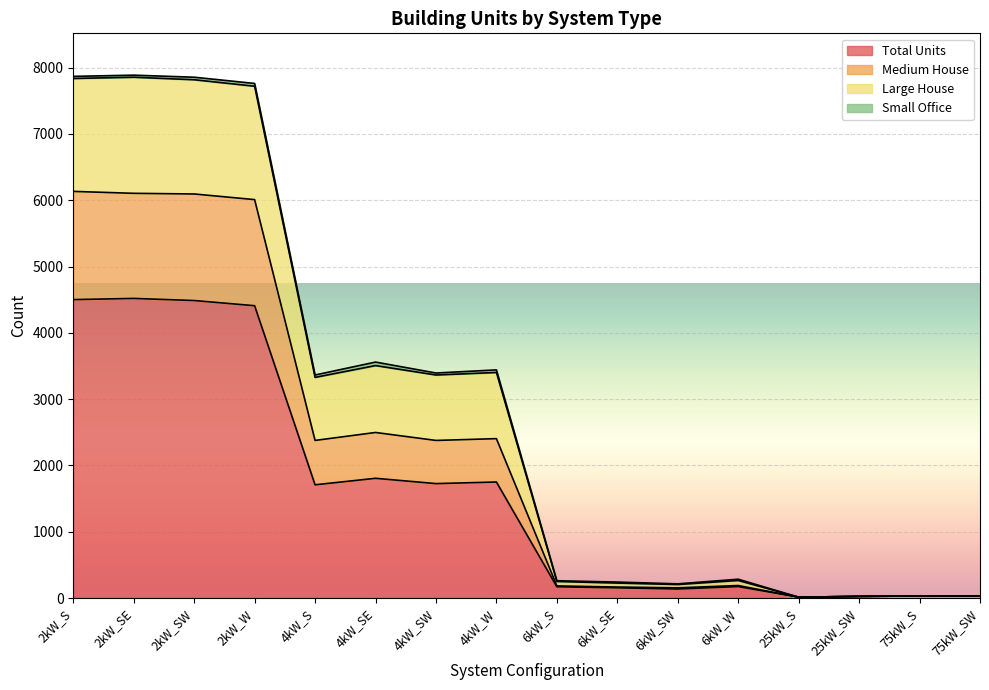

True or false: Large House and Medium House intersect in this chart.

False